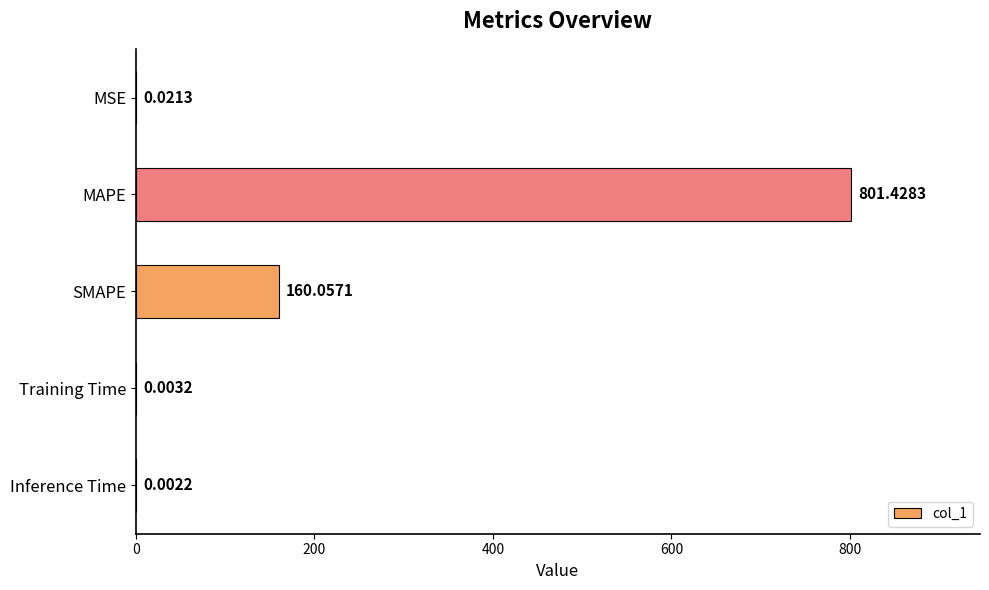

Where is the data nearest to the value 400?

SMAPE